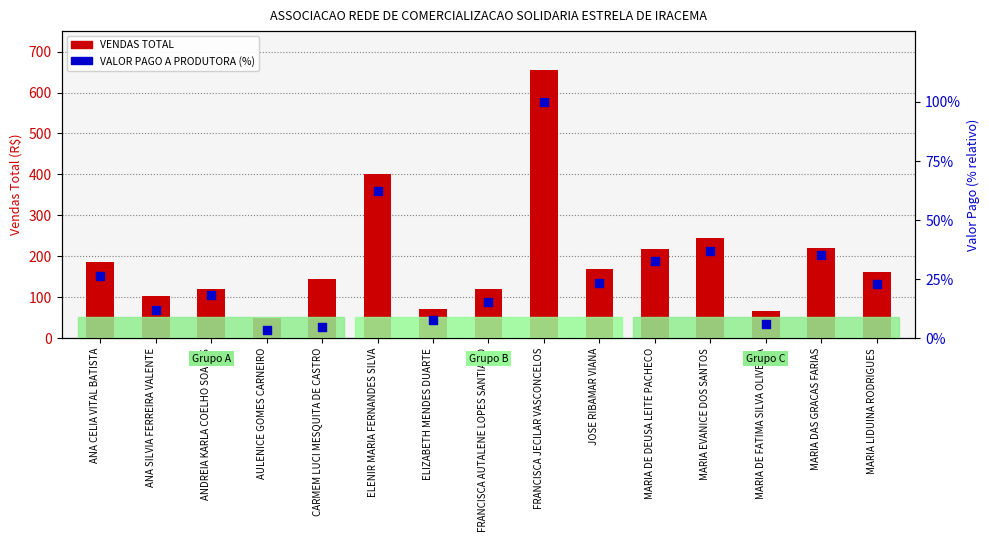

At which category is the sum across all series the highest?

FRANCISCA JECILAR VASCONCELOS